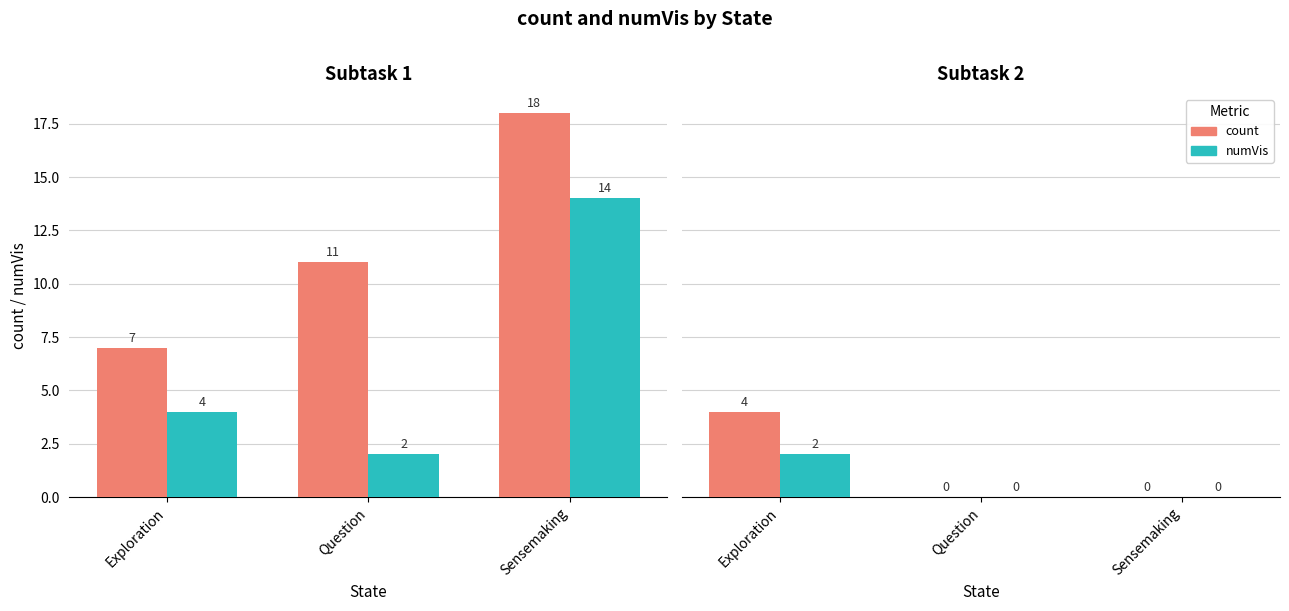

Which label corresponds to the smallest value in the chart?

Question